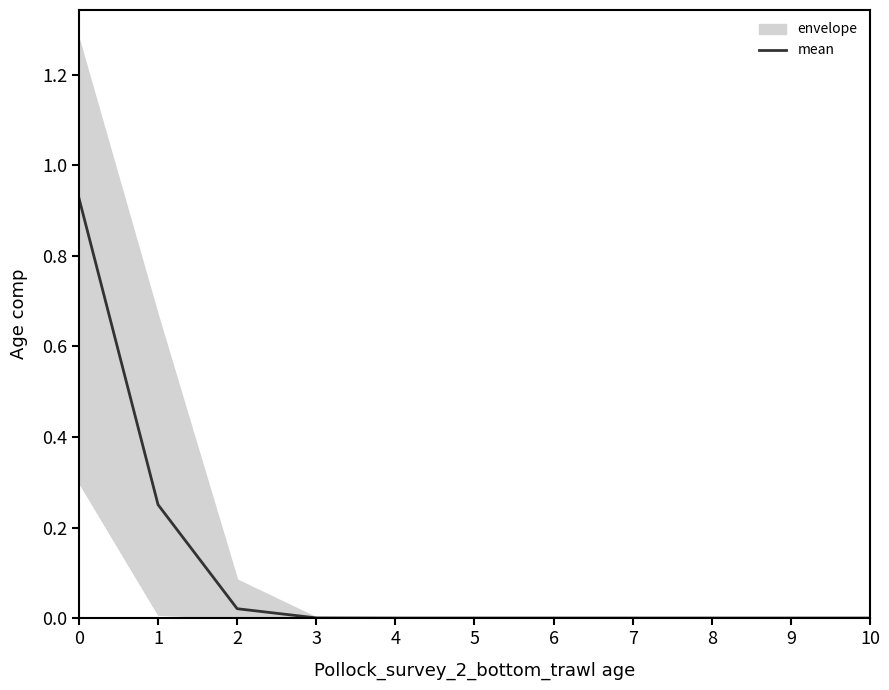

Is this an area chart (filled region under the line)?

No